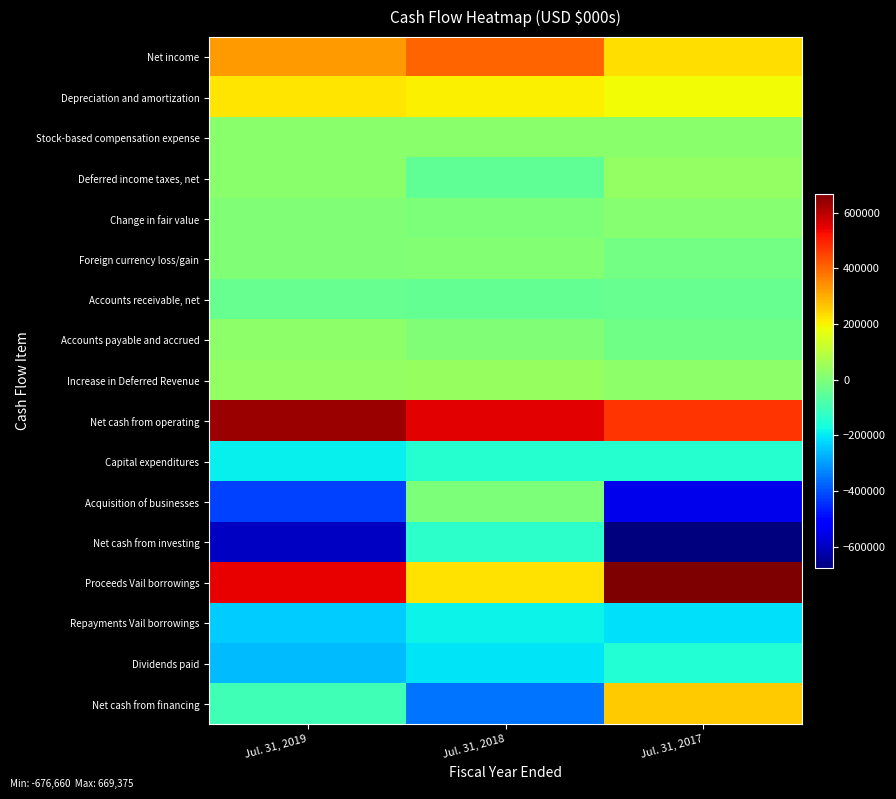

What is the total value across all series at Jul. 31, 2018?

345263